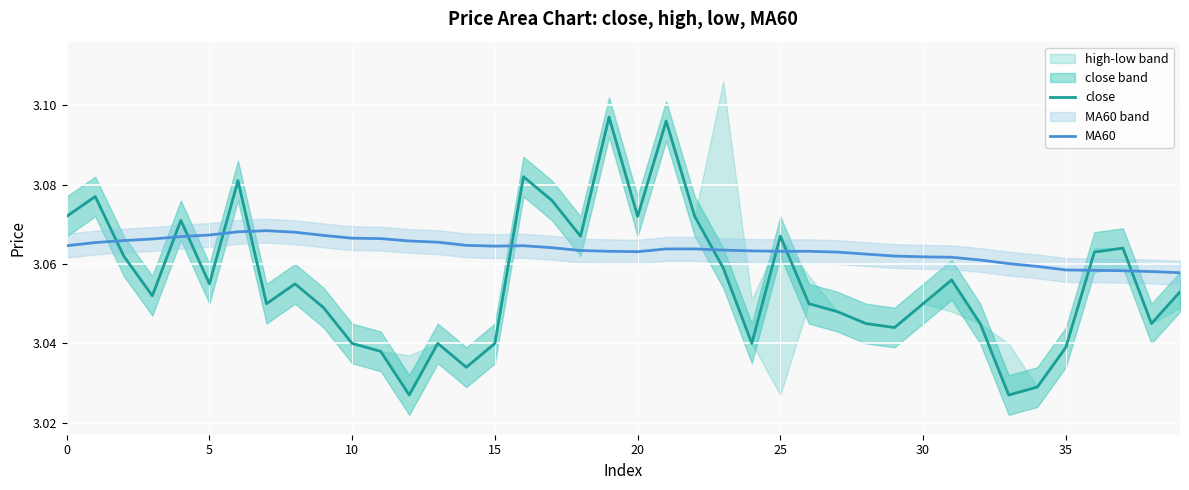

What is the smallest value displayed?

3.0